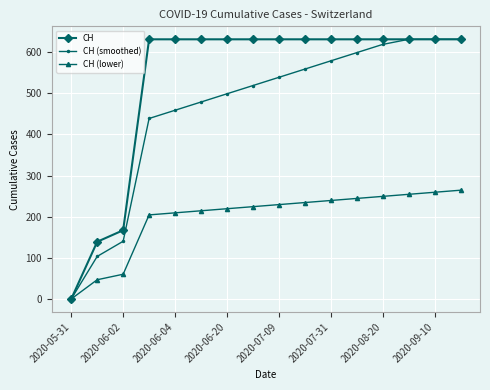

What is the value of the CH (lower) point at the 10th from the left?

234.3